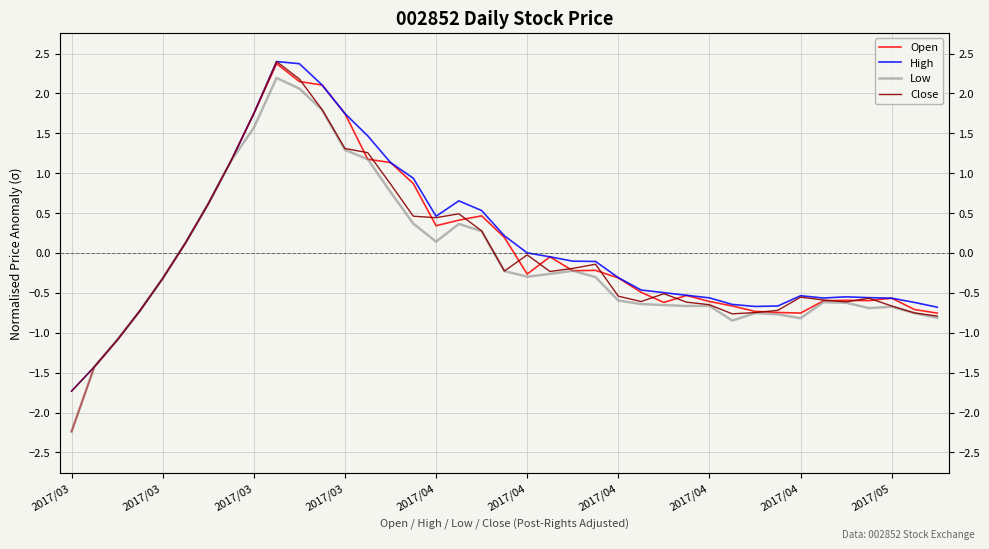

The High series shows -0.3 at 2017/04. True or false?

True